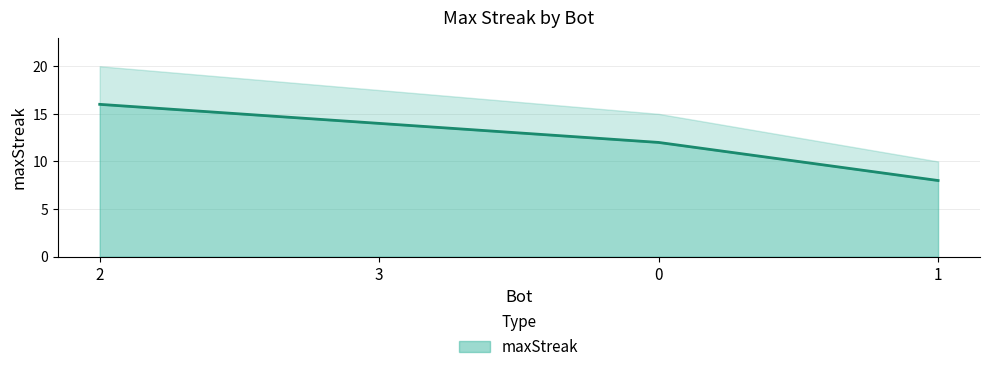

Reading left to right, what are all the values shown in this chart?

16	14	12	8